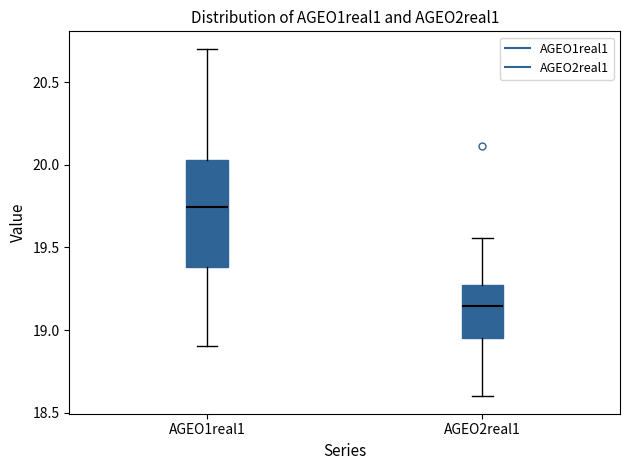

Reading left to right, transcribe this box plot: for each box, give where its median line is, the range the box spans, and where its two whiskers end, as read against the y-axis. The values are not printed on the chart, so give them approximately, as read against the axis.

AGEO1real1: median 19.75, box 19.40 to 20.05, whiskers 18.90 to 20.70
AGEO2real1: median 19.15, box 18.95 to 19.25, whiskers 18.60 to 19.55